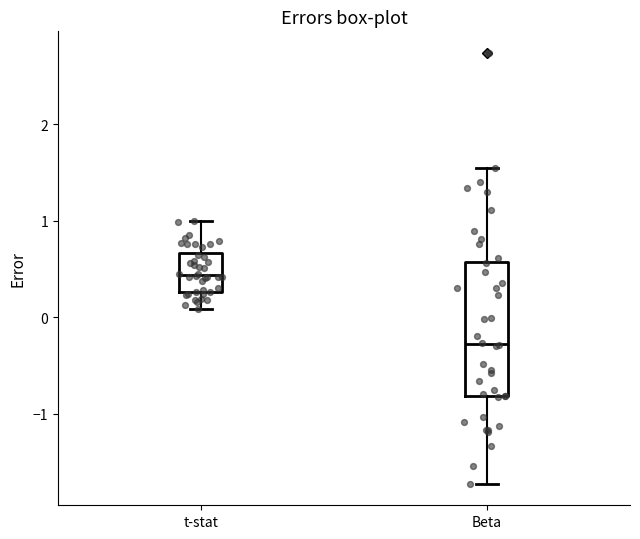

Where is the lower edge of the box for t-stat on the y-axis? The values are not printed on the chart, so give them approximately, as read against the axis.

0.3